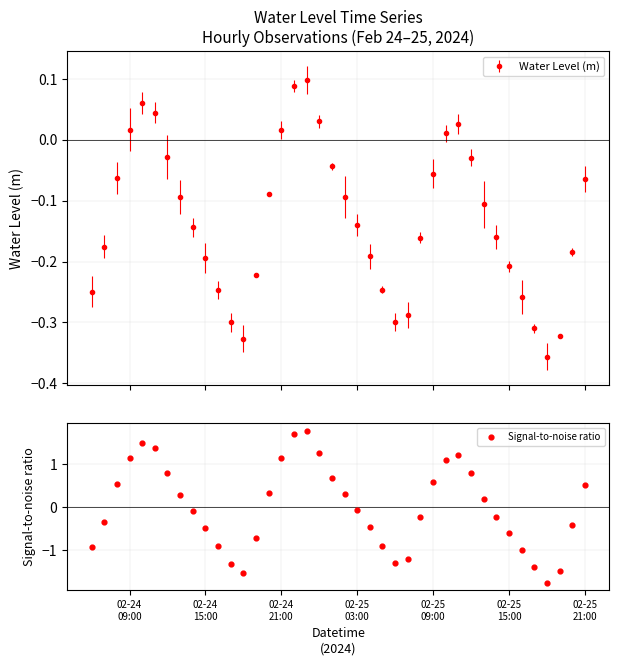

How many interior local valleys does the Water Level (m) series have?

3